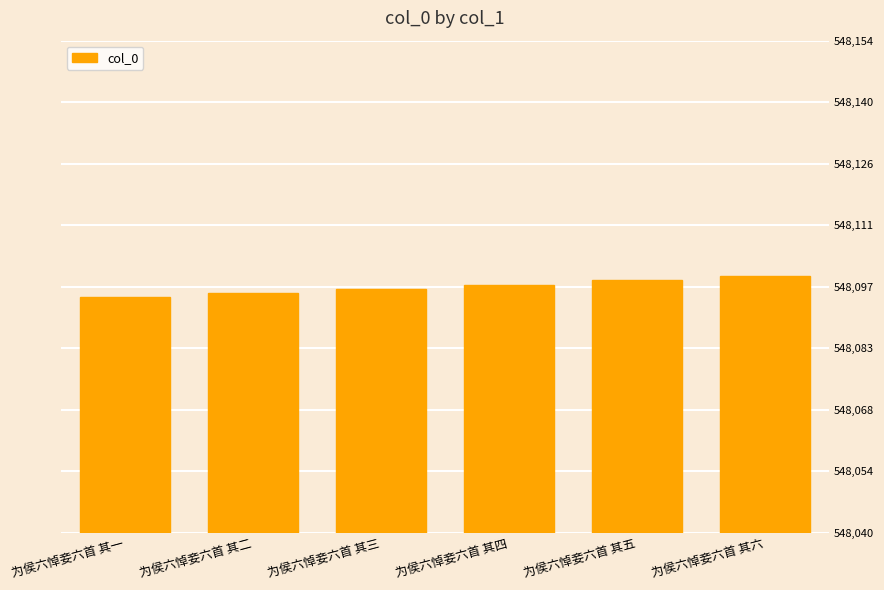

Rank the categories by value from lowest to highest.

为侯六悼妾六首 其一, 为侯六悼妾六首 其二, 为侯六悼妾六首 其三, 为侯六悼妾六首 其四, 为侯六悼妾六首 其五, 为侯六悼妾六首 其六